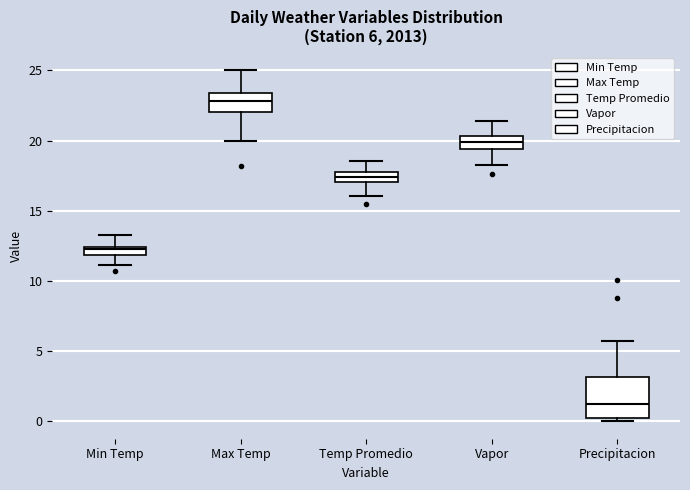

Which box has the highest median line?

Max Temp